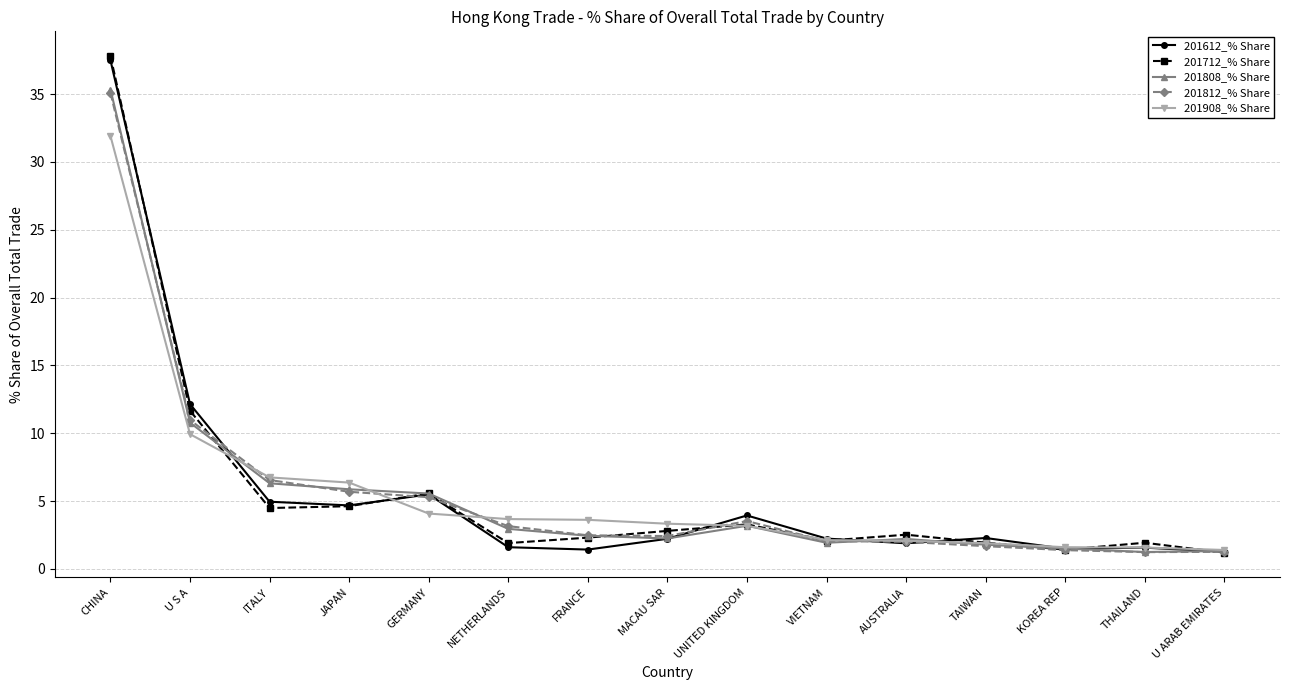

What is the maximum value for 201808_% Share?

35.3